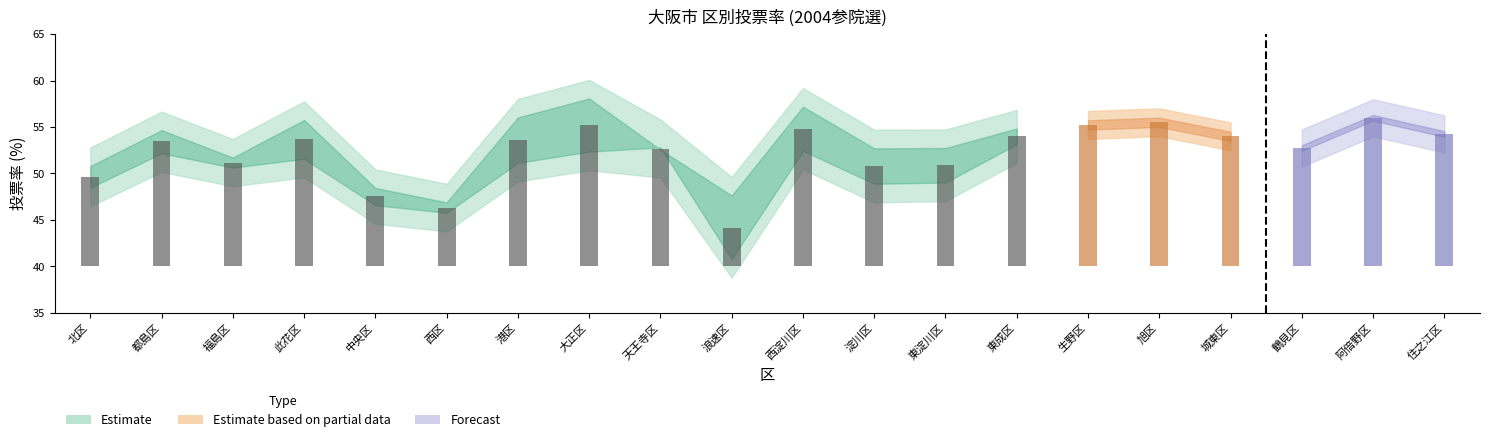

What is the sum of the 投票率(計) values at 此花区 and 西区?

100.0